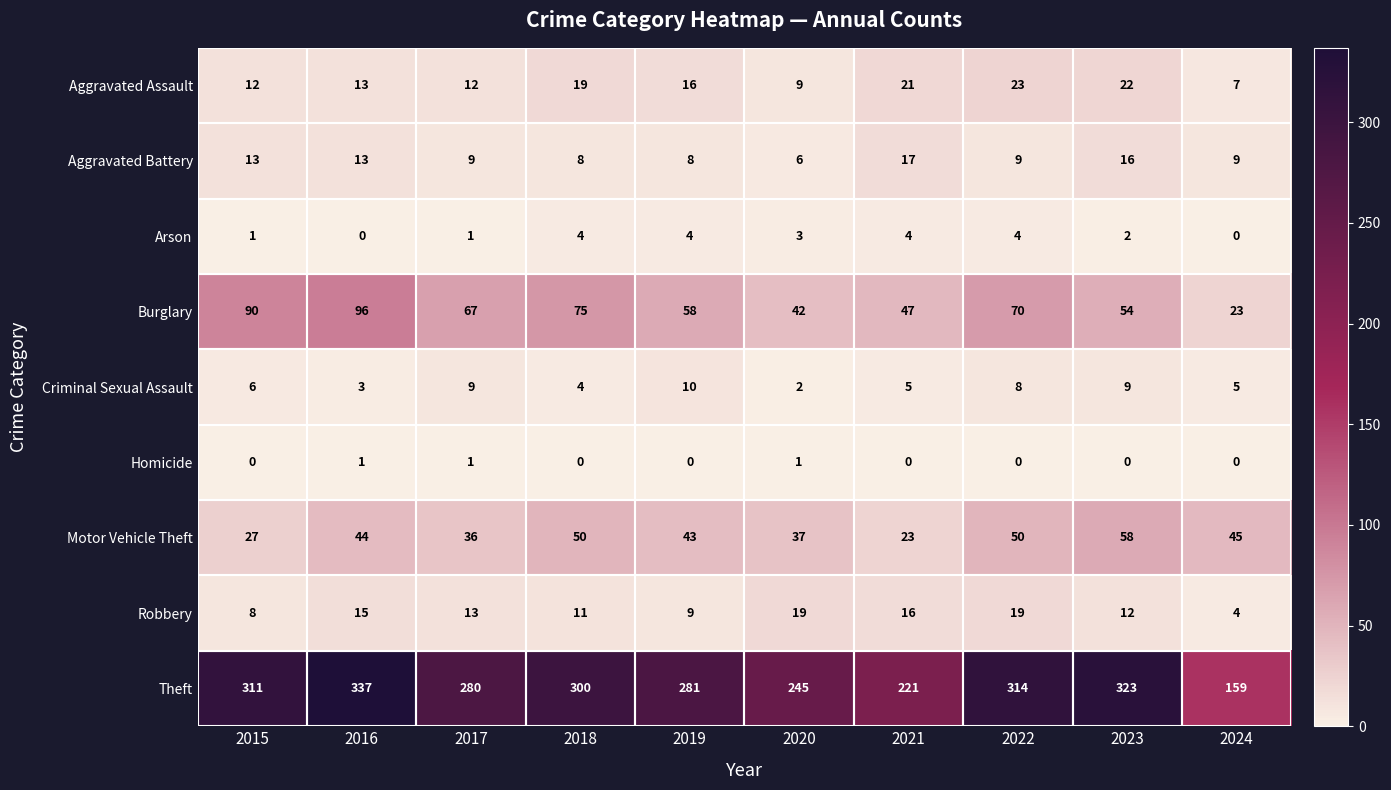

At which category does the chart reach its peak across all series?

2016